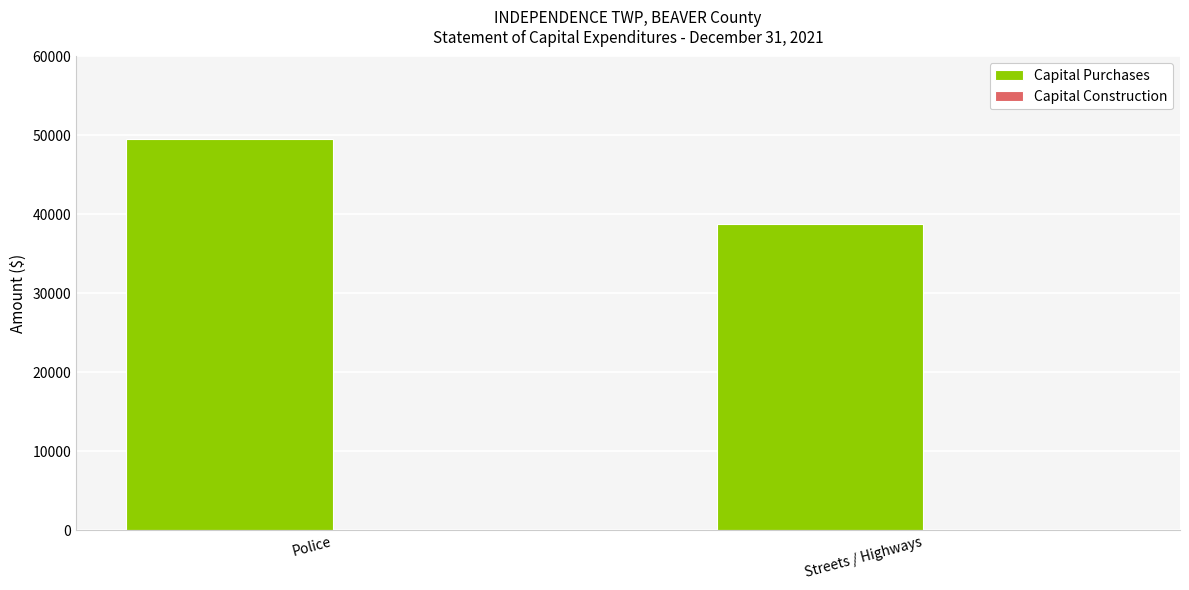

Reading right to left, what are all the values shown in this chart?

Streets / Highways=38821	Police=49540